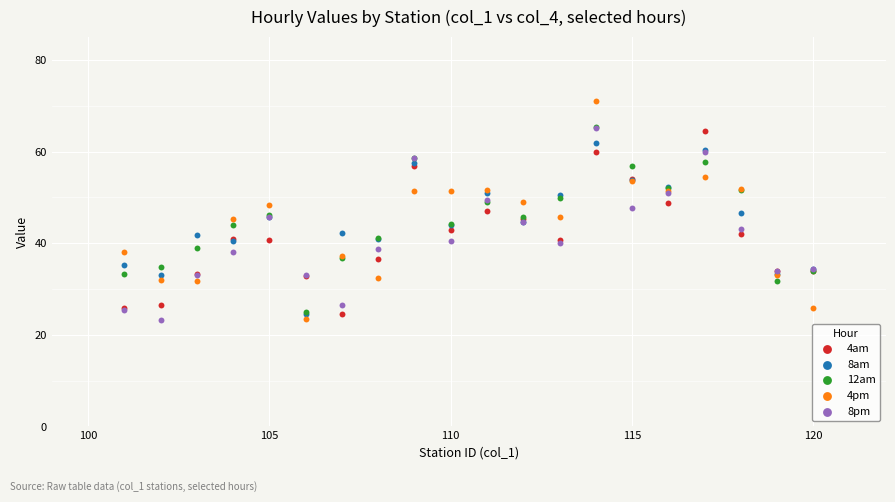

Which series reaches the maximum Y coordinate?

4pm